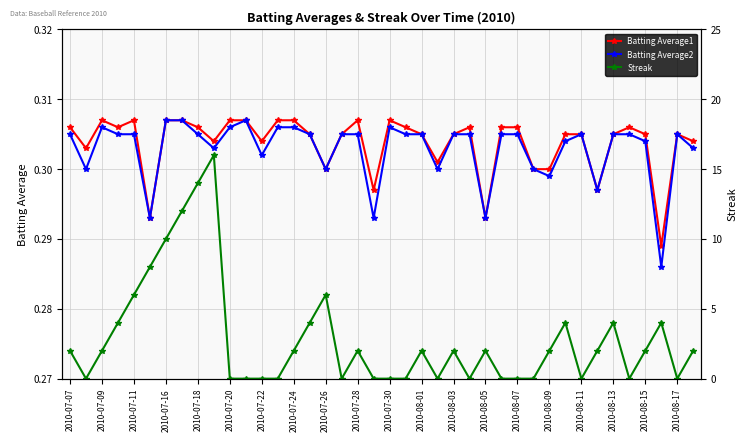

Count the Batting Average1 values in the range 0 to 1.

40